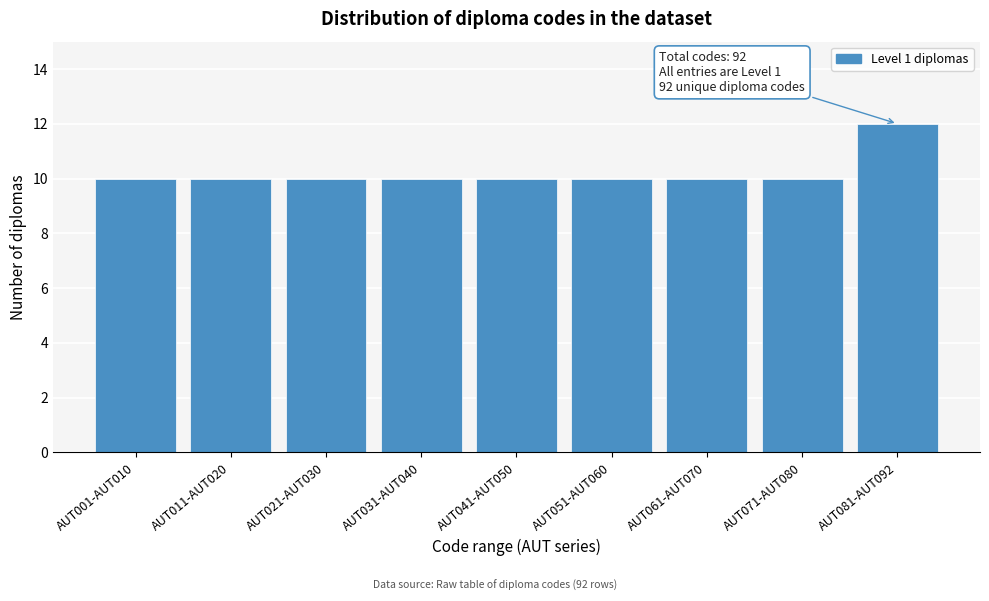

Reading right to left, transcribe all the data shown in this chart.

AUT081-AUT092=12	AUT071-AUT080=10	AUT061-AUT070=10	AUT051-AUT060=10	AUT041-AUT050=10	AUT031-AUT040=10	AUT021-AUT030=10	AUT011-AUT020=10	AUT001-AUT010=10